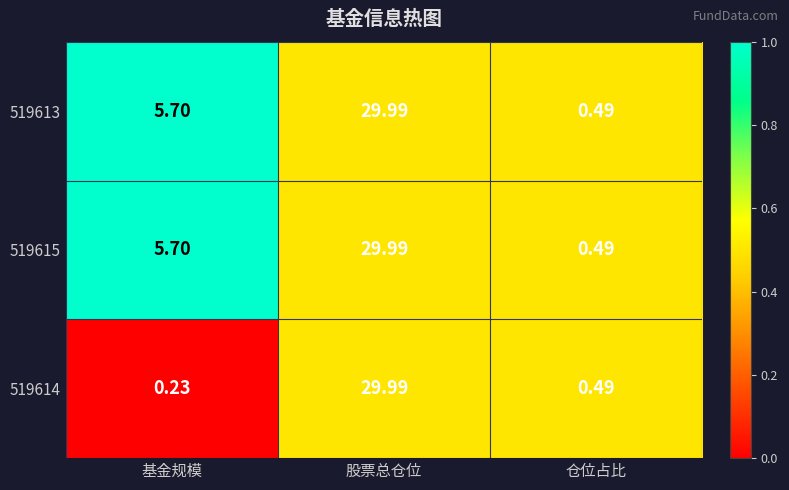

At which label is 519615 closest to 15?

基金规模